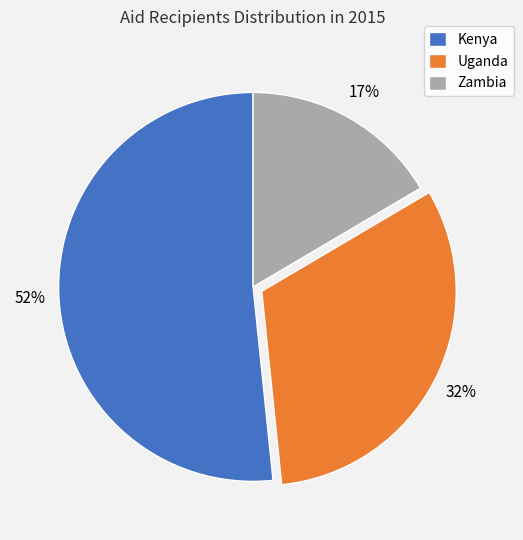

What is the largest slice in the pie chart?

Kenya